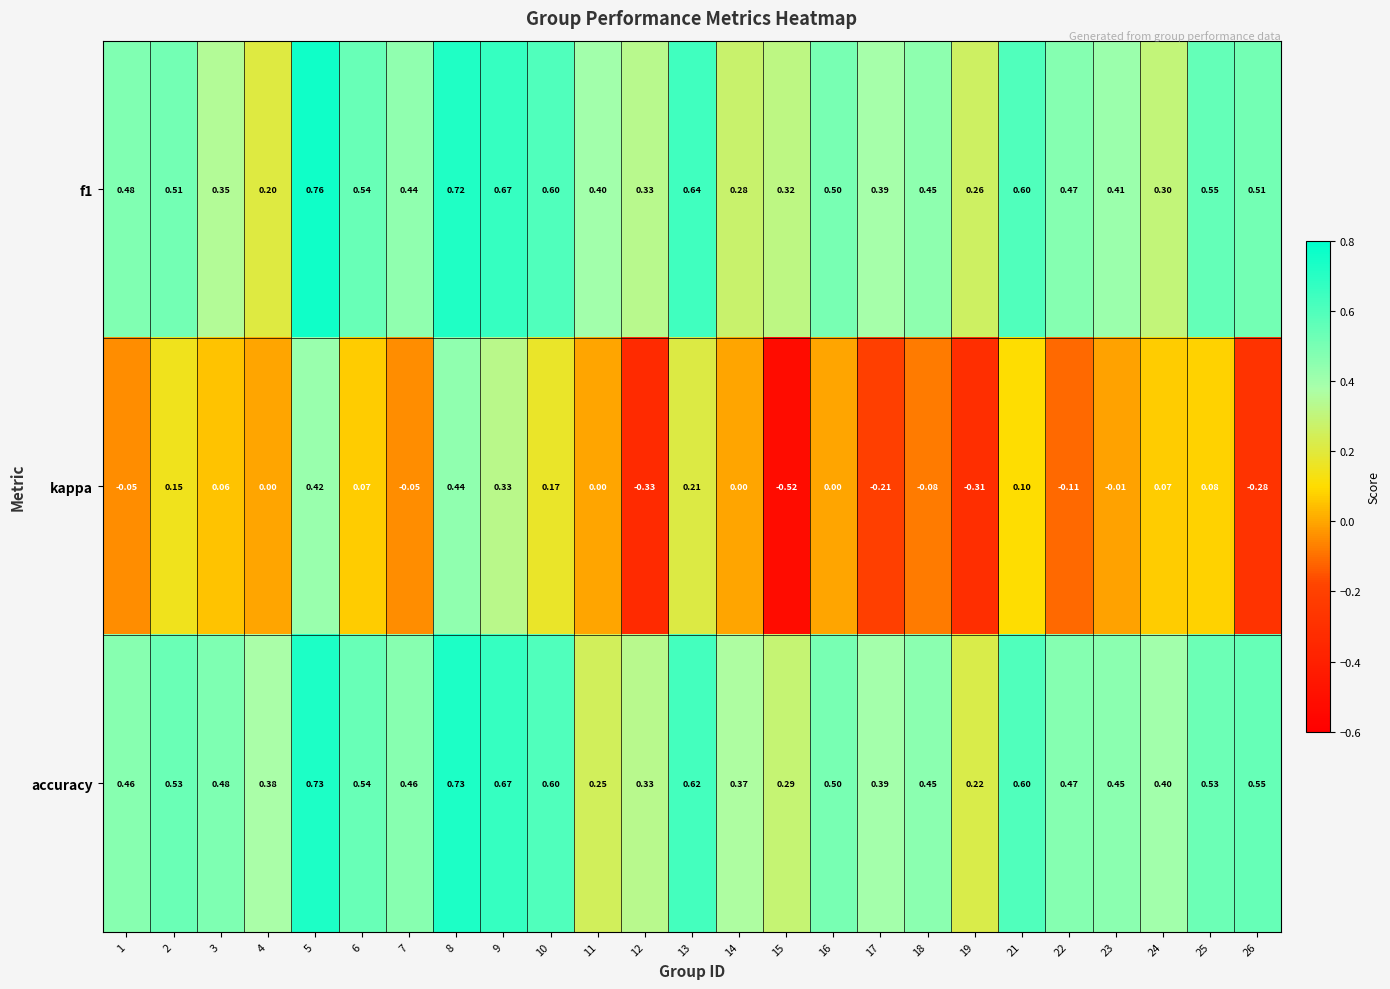

Which series changed the most between 1 and 25?

kappa